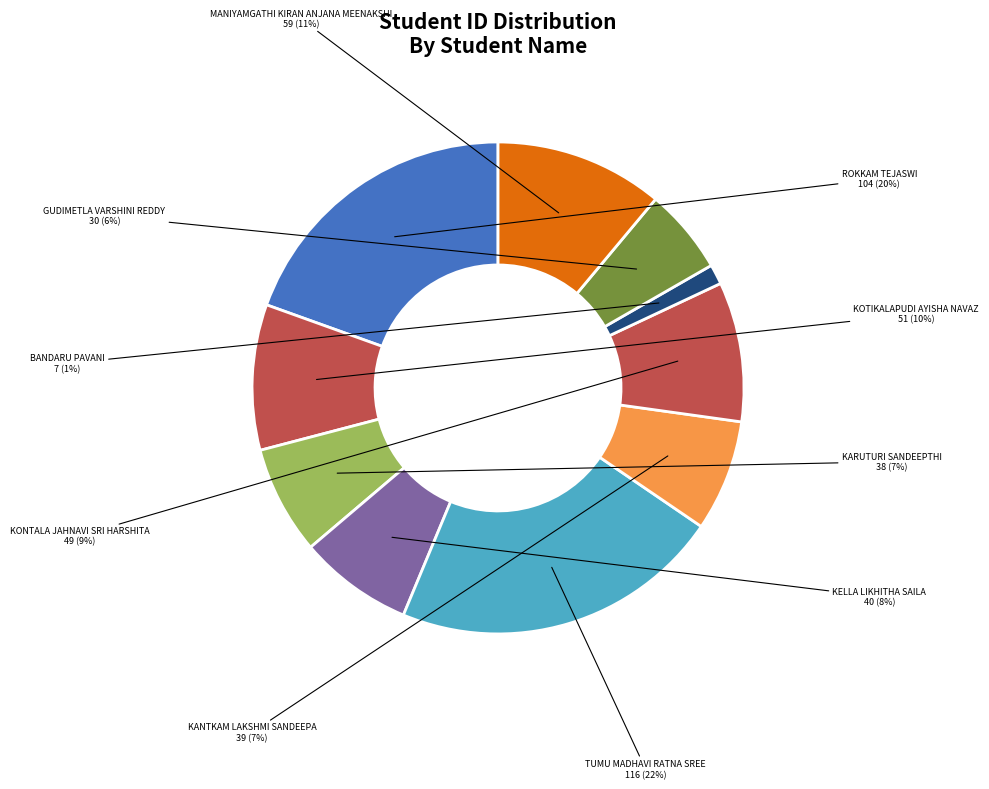

The GUDIMETLA VARSHINI REDDY slice represents 16% of the pie. True or false?

False